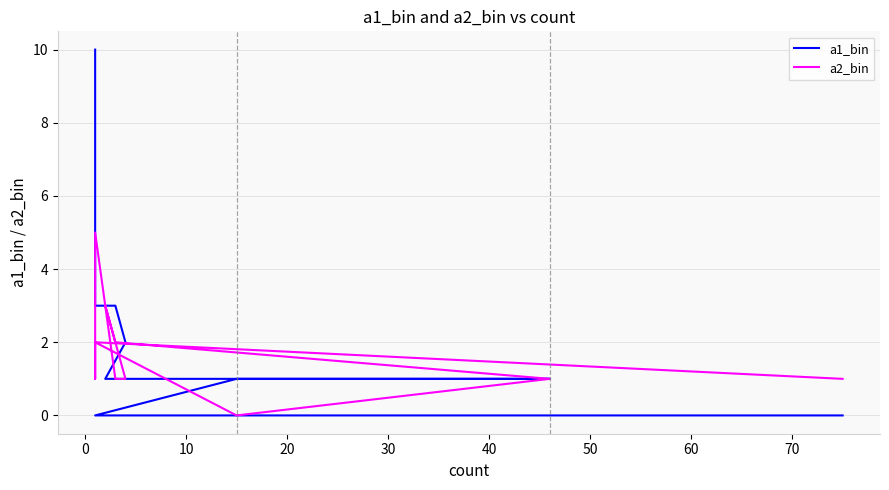

What is the difference between the maximum and minimum values in the a2_bin series?

5